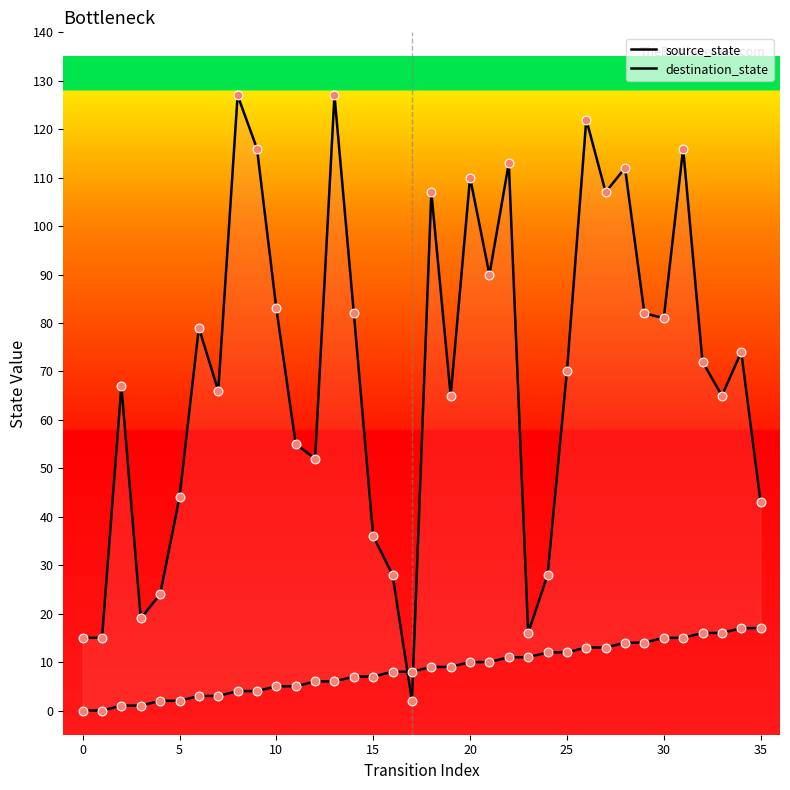

What are all the series names shown in the legend?

source_state, destination_state